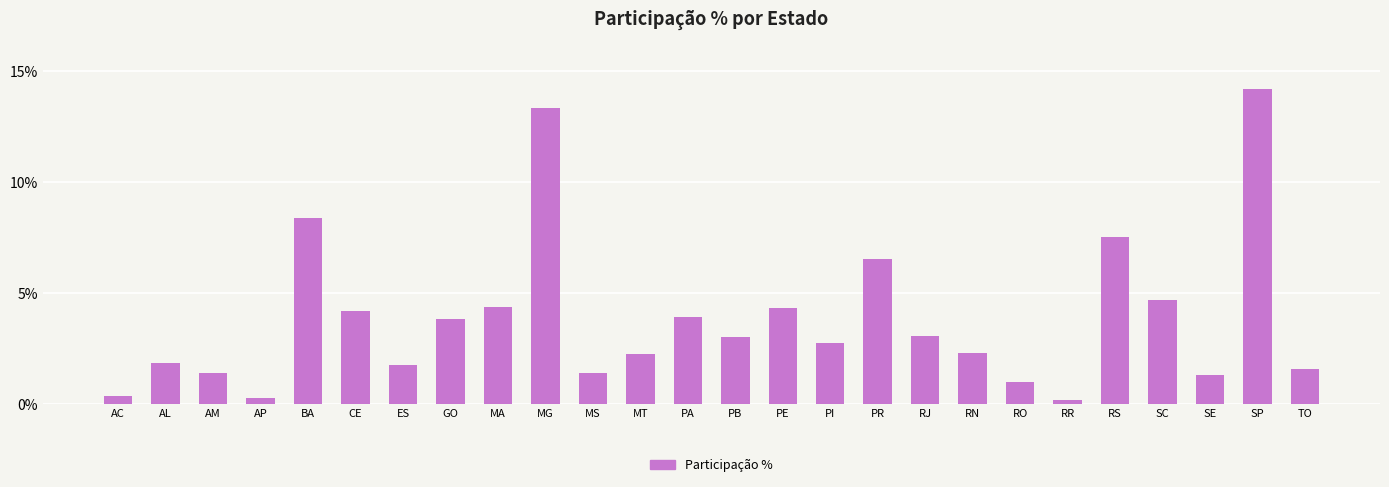

Is it true that the value at ES is 2.6?

False